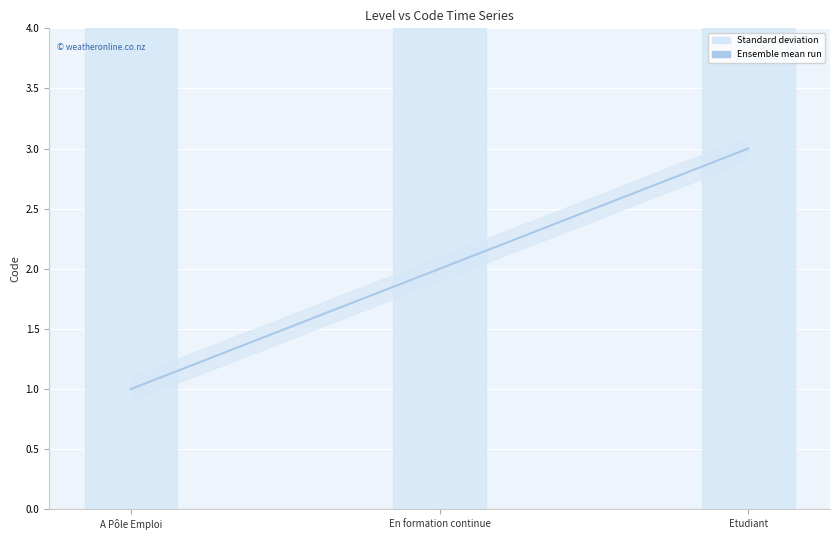

The chart shows a value of 2 at En formation continue. True or false?

True